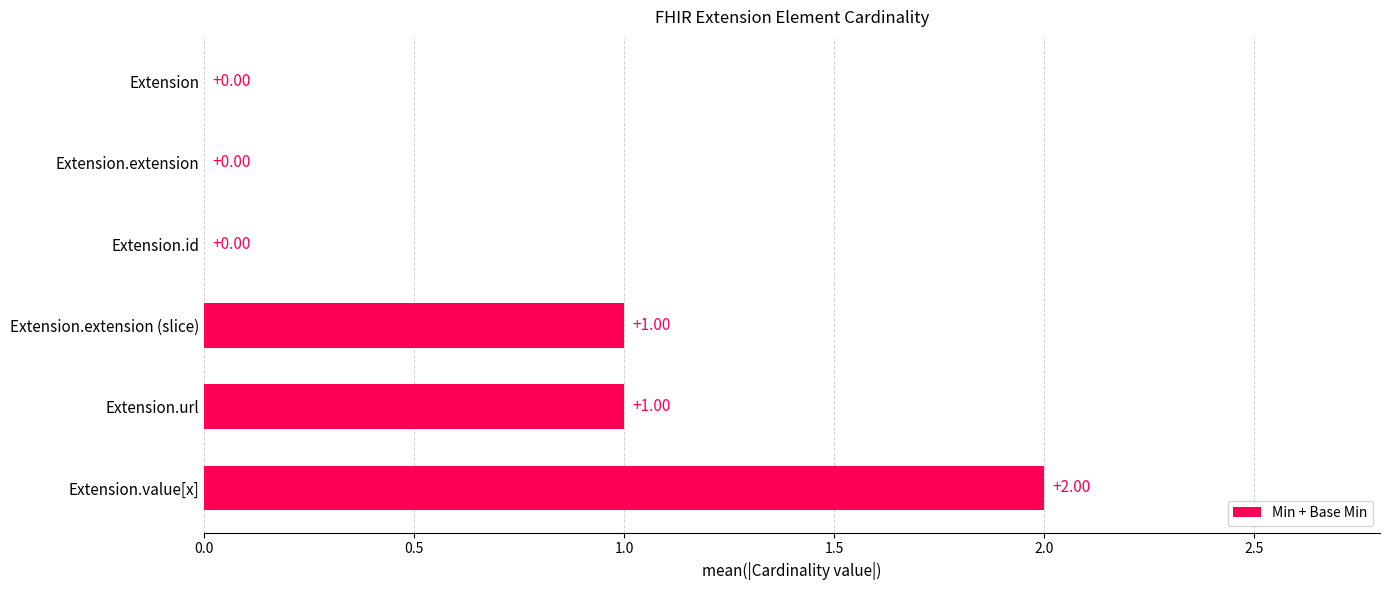

How many distinct data groups are displayed?

1